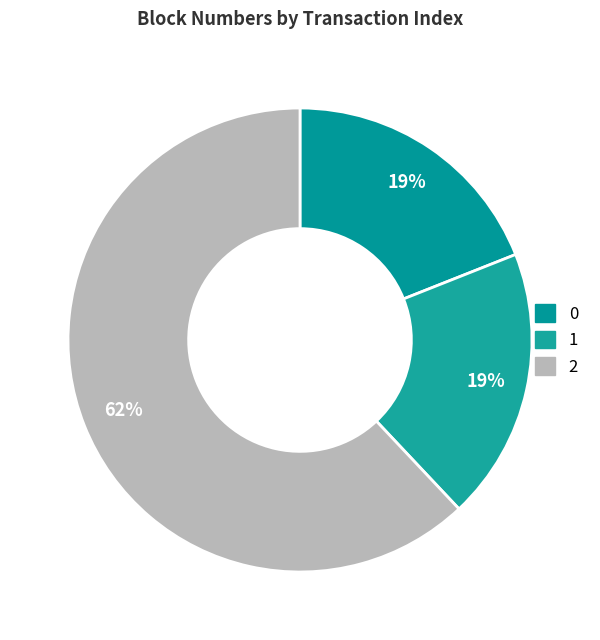

How many slices are in this pie chart?

3